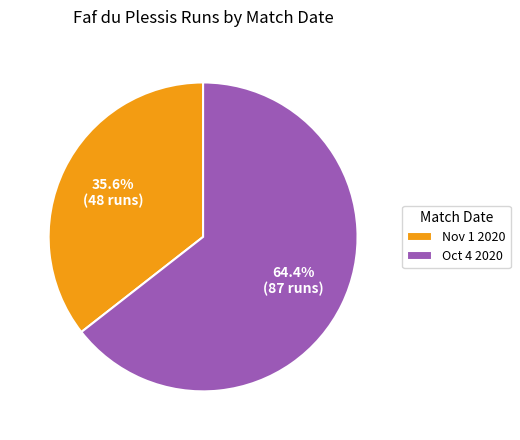

To the nearest percent, what is the combined percentage of Nov 1 2020 and Oct 4 2020?

100%